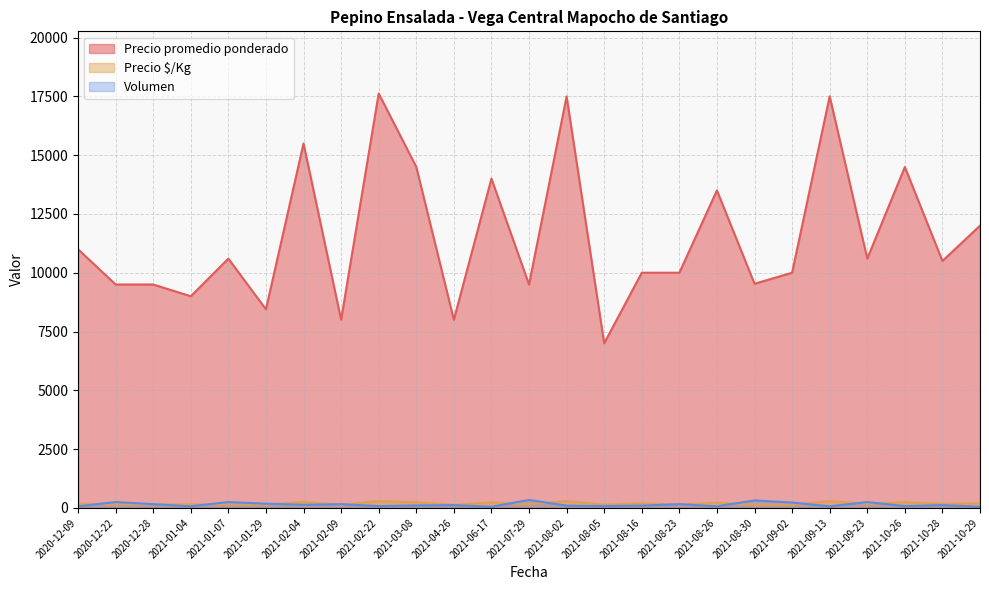

How many interior local valleys does the Precio promedio ponderado series have?

10